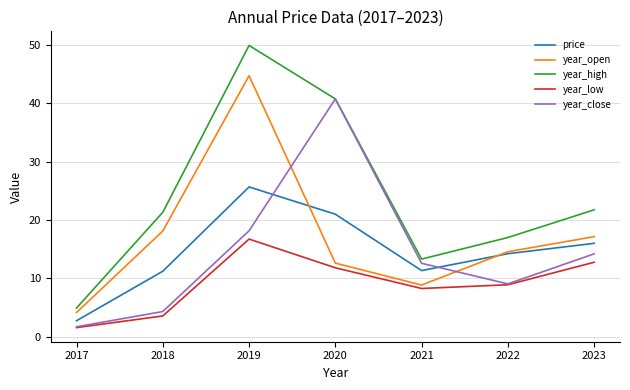

True or false: price has more than 1 interior local peaks.

False